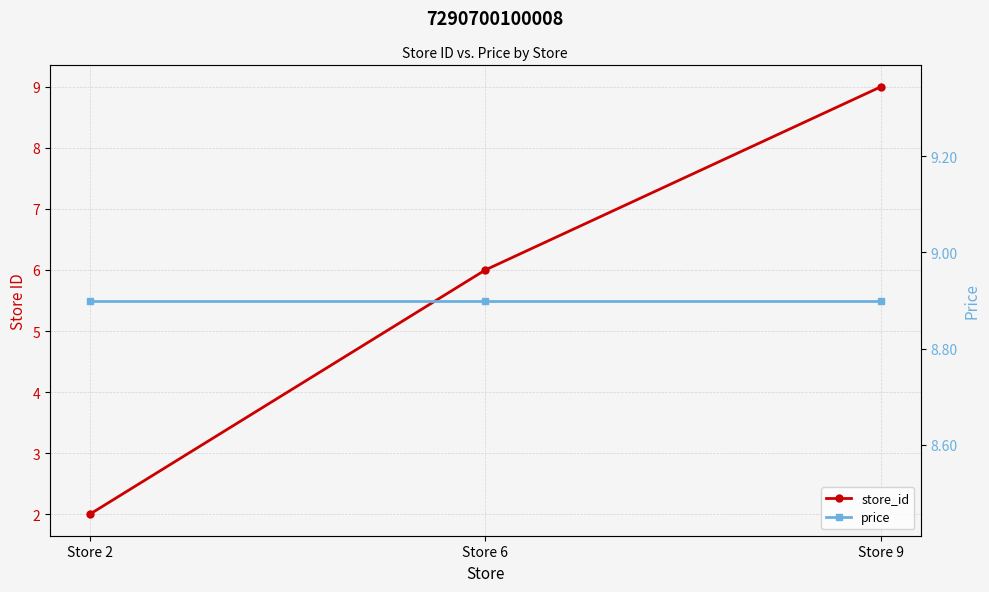

What is the difference between the highest and lowest values at Store 2?

6.9